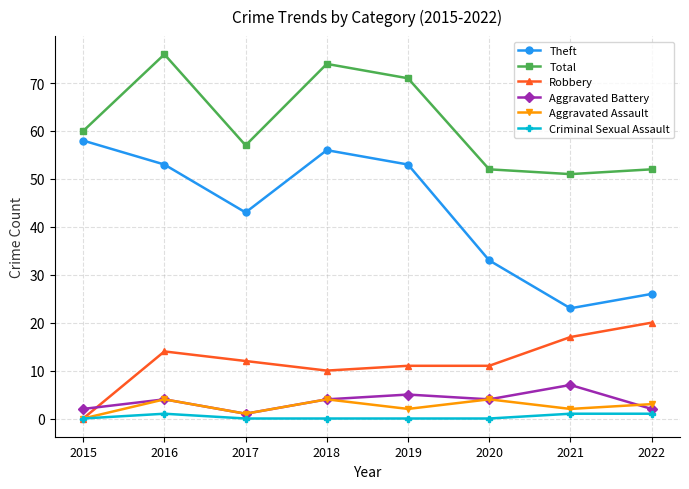

List the series in order of their peak value, highest first.

Total, Theft, Robbery, Aggravated Battery, Aggravated Assault, Criminal Sexual Assault